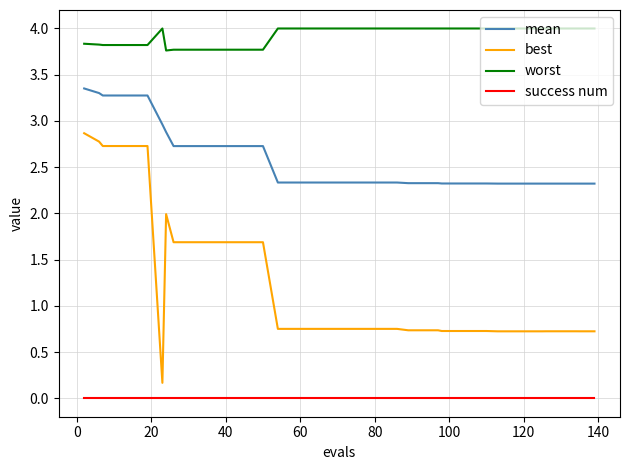

Which series has the largest total across all categories?

worst